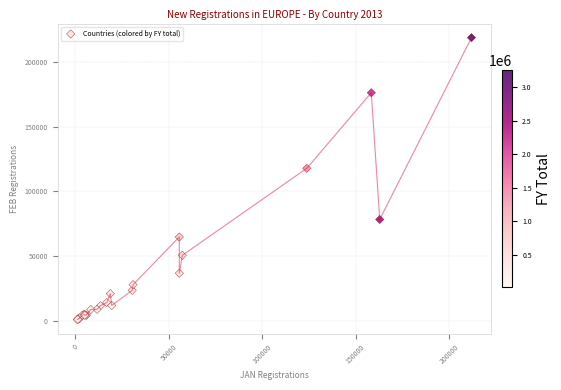

What Y value in the scatter plot is closest to 109967?

117914